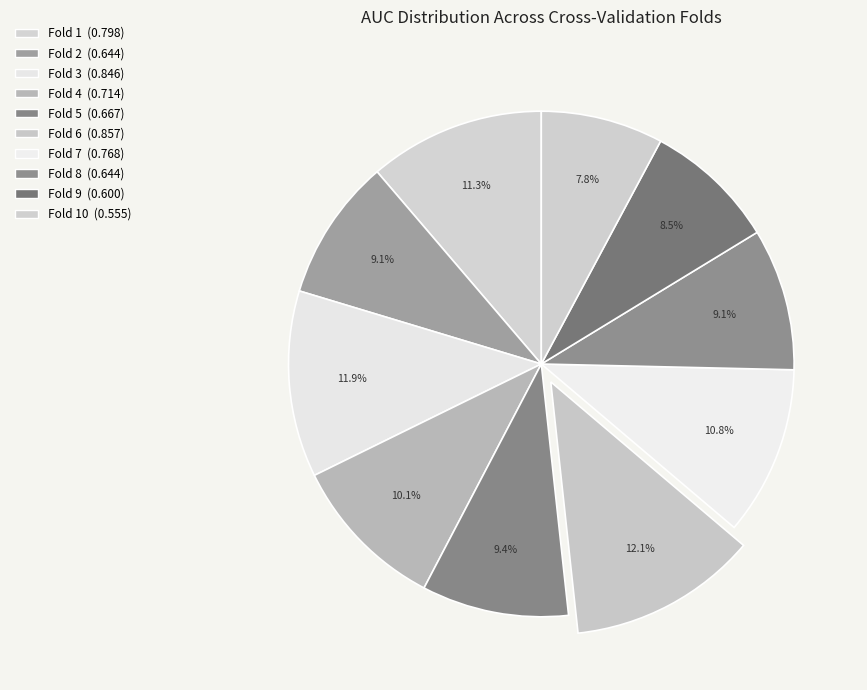

Which slice is the smallest?

Fold 10